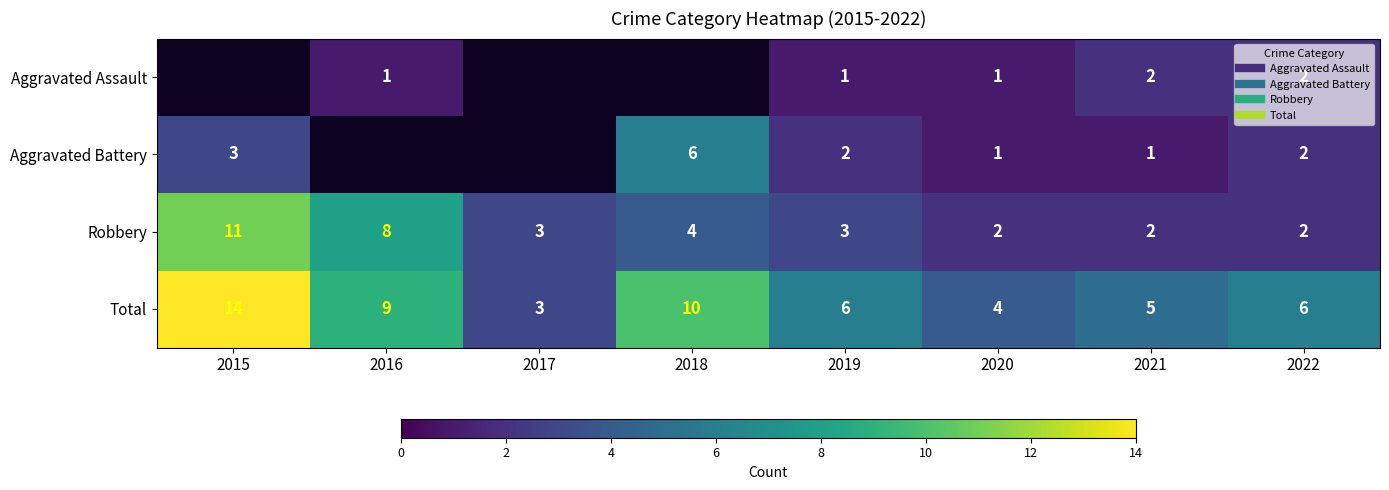

What is the greatest value displayed?

14.0